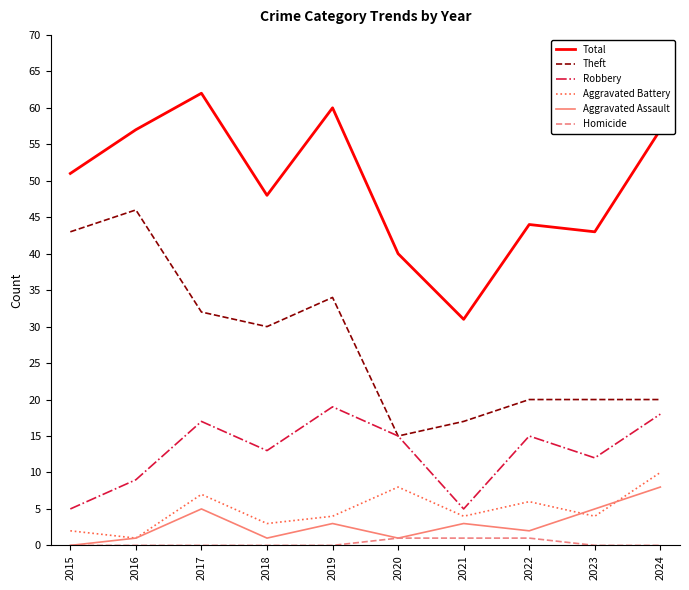

Reading left to right, list all the values displayed in this chart.

Total: 51	57	62	48	60	40	31	44	43	57
Theft: 43	46	32	30	34	15	17	20	20	20
Robbery: 5	9	17	13	19	15	5	15	12	18
Aggravated Battery: 2	1	7	3	4	8	4	6	4	10
Aggravated Assault: 0	1	5	1	3	1	3	2	5	8
Homicide: 0	0	0	0	0	1	1	1	0	0